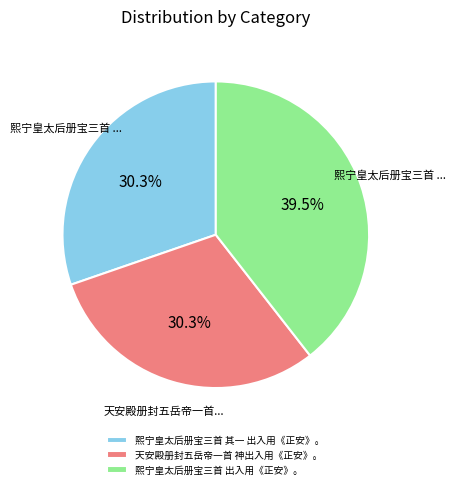

Approximately how many times larger is the value at 天安殿册封五岳帝一首 神出入用《正安》。 compared to 熙宁皇太后册宝三首 其一 出入用《正安》。?

1.0